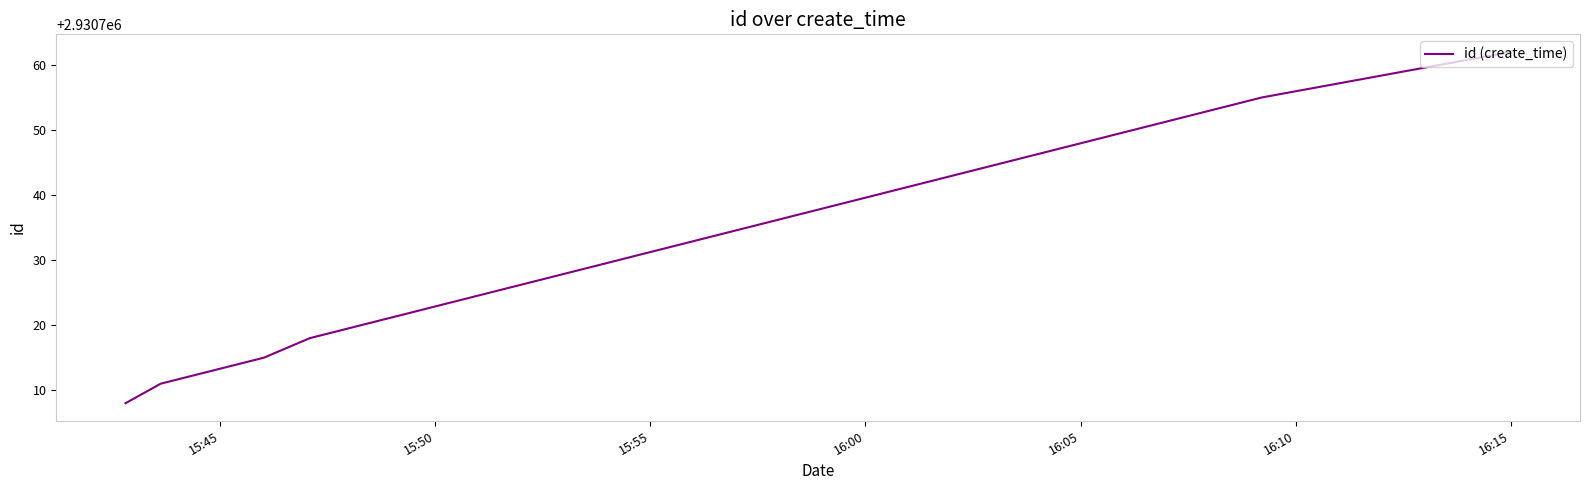

What is the maximum value shown in the chart?

2930762